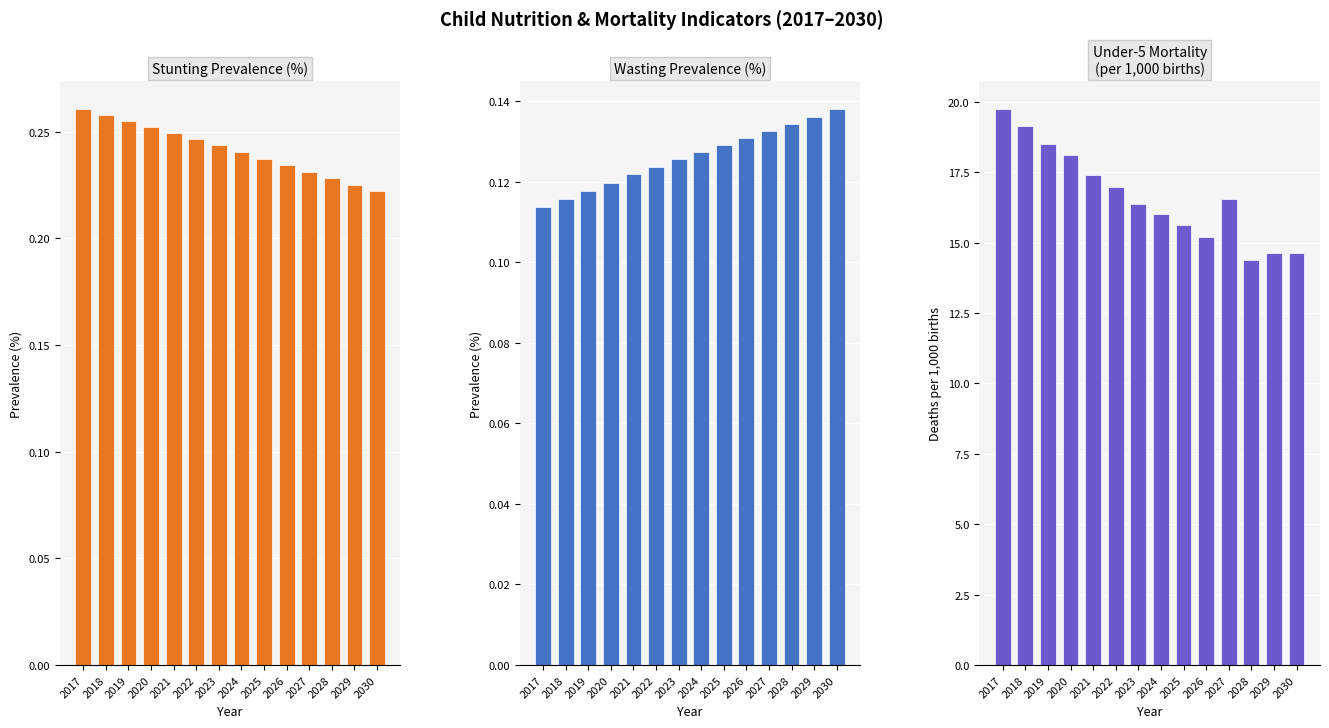

At 2020, list the series in order from largest to smallest.

Under-5 Mortality (per 1,000), Stunting prevalence (%), Wasting prevalence (%)